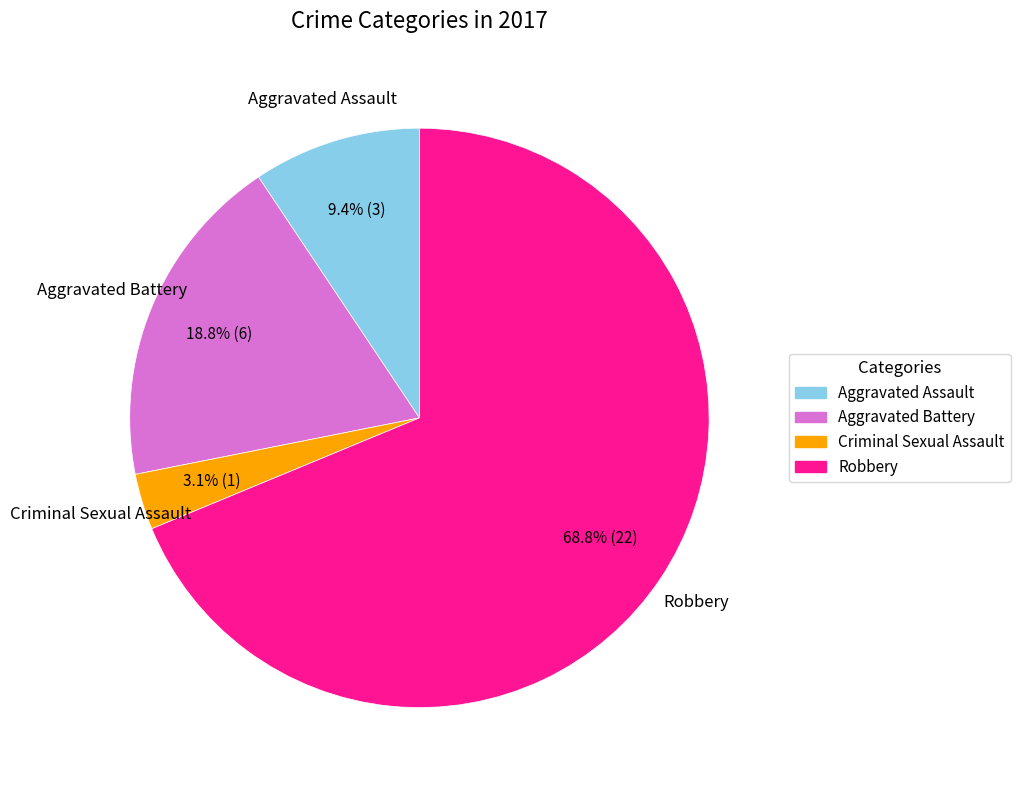

Which category has the biggest portion of the pie?

Robbery